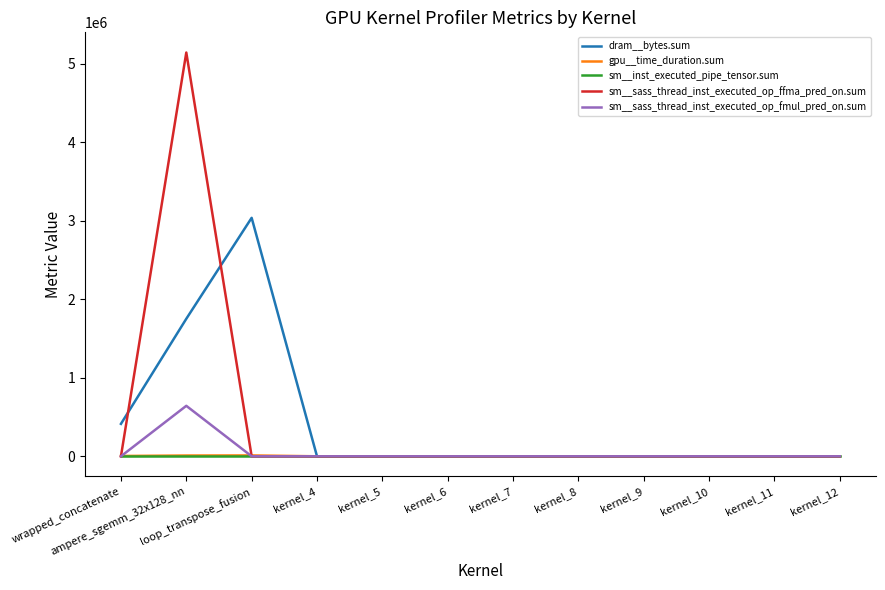

Which series has the largest range (max minus min)?

sm__sass_thread_inst_executed_op_ffma_pred_on.sum